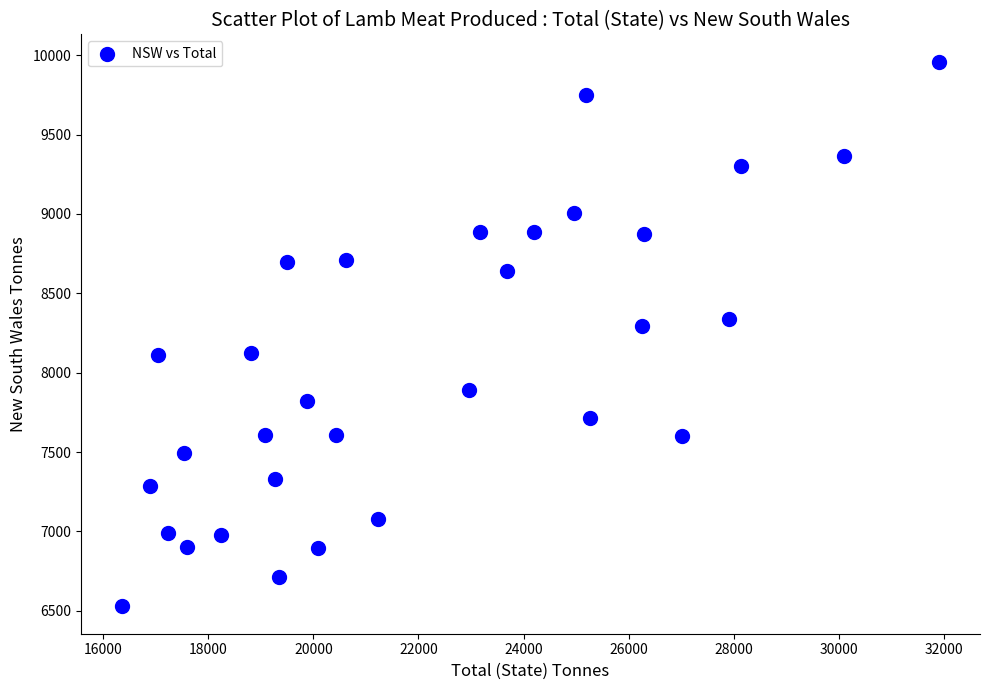

What is the range of Y values (max minus min)?

3433